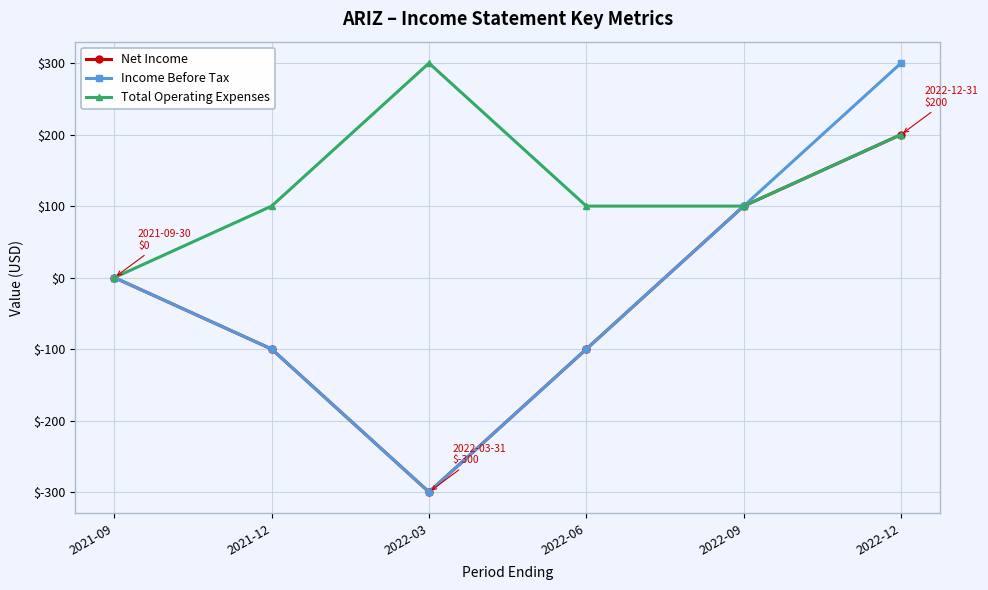

What is the difference between the second highest and second lowest values in the Net Income series?

200